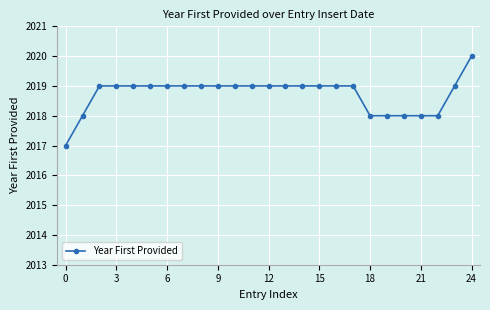

What is the value of the 8th point from the left?

2019